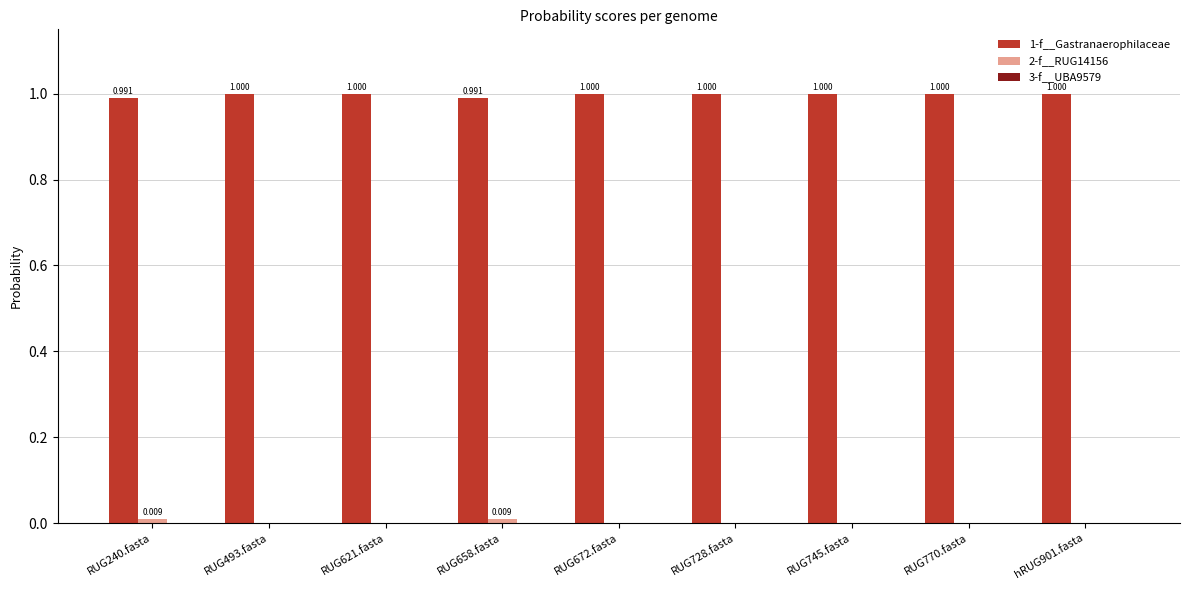

What is the greatest value displayed?

1.0